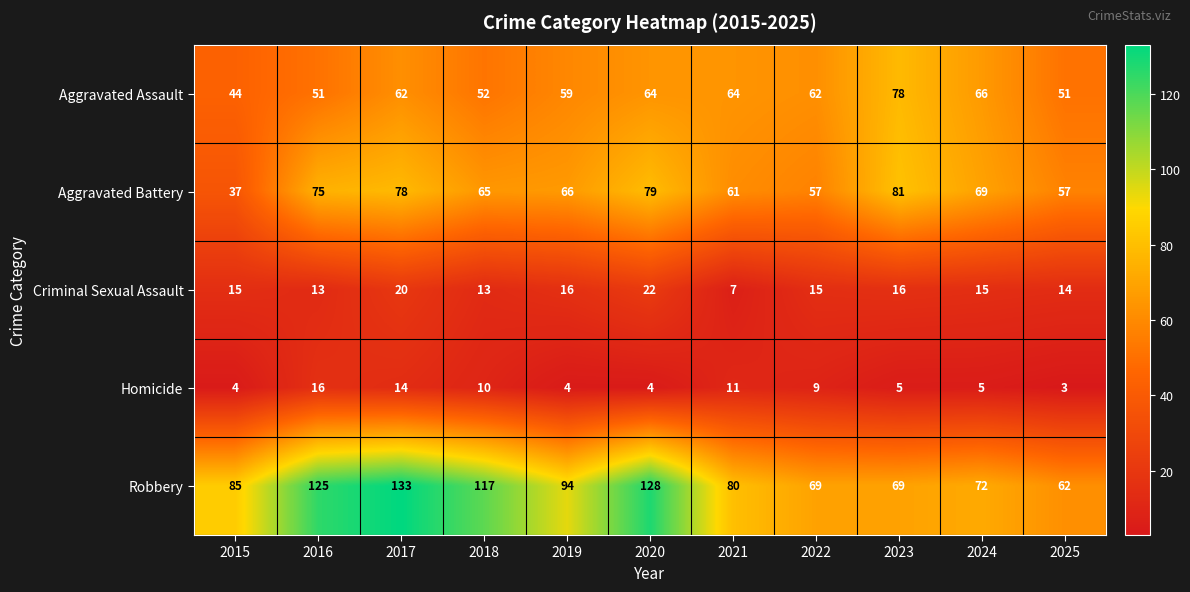

Between 2020 and 2023, which series saw the biggest shift?

Robbery